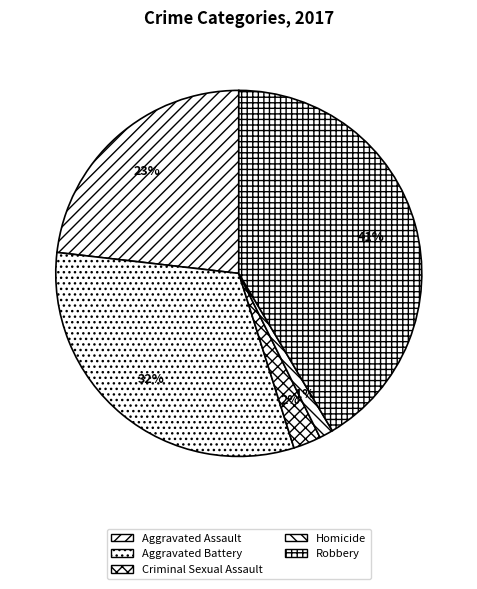

Which category has the smallest portion of the pie?

Homicide